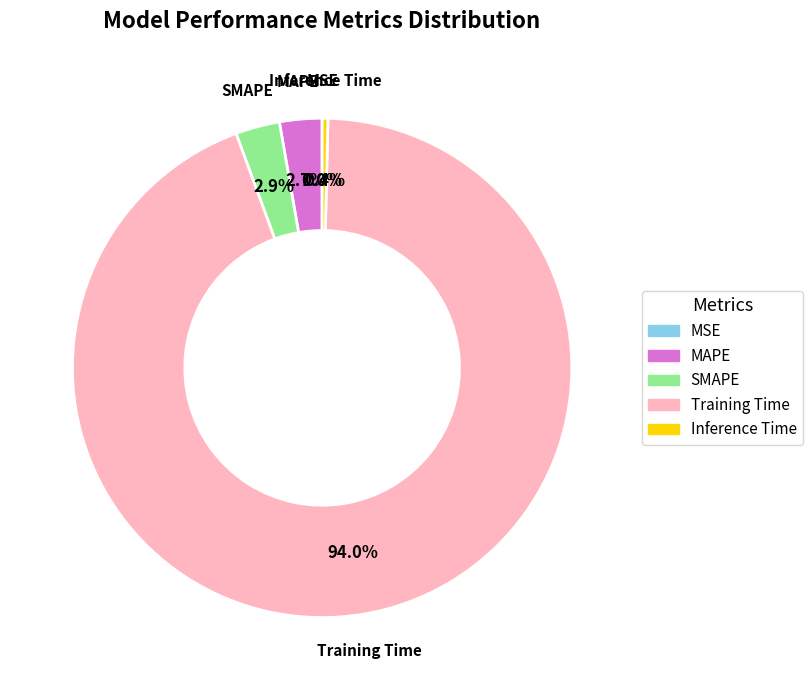

Which category accounts for the majority?

Training Time